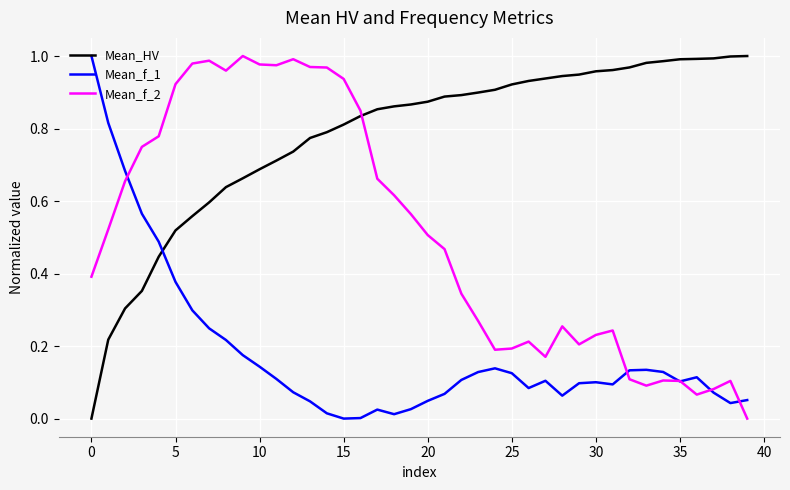

What is the sum of all Mean_HV values?

31.2